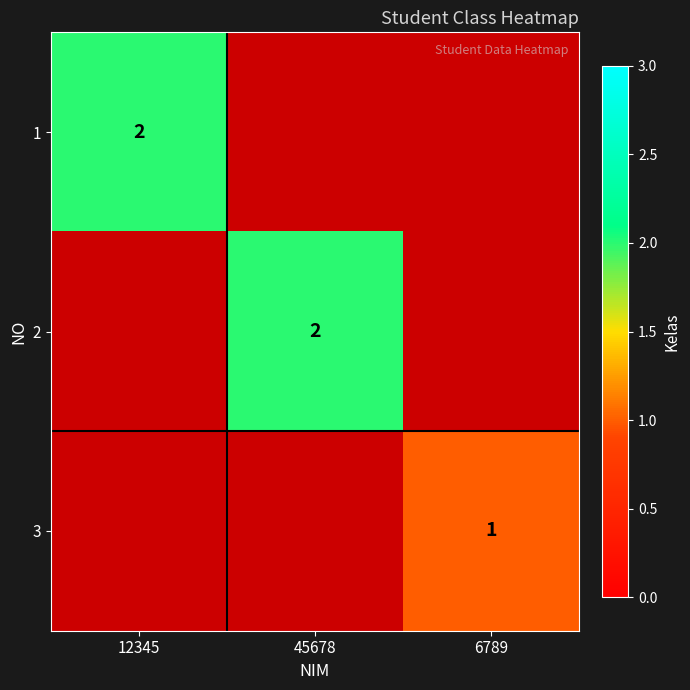

True or false: 2 has a value of 3 at 45678.

False